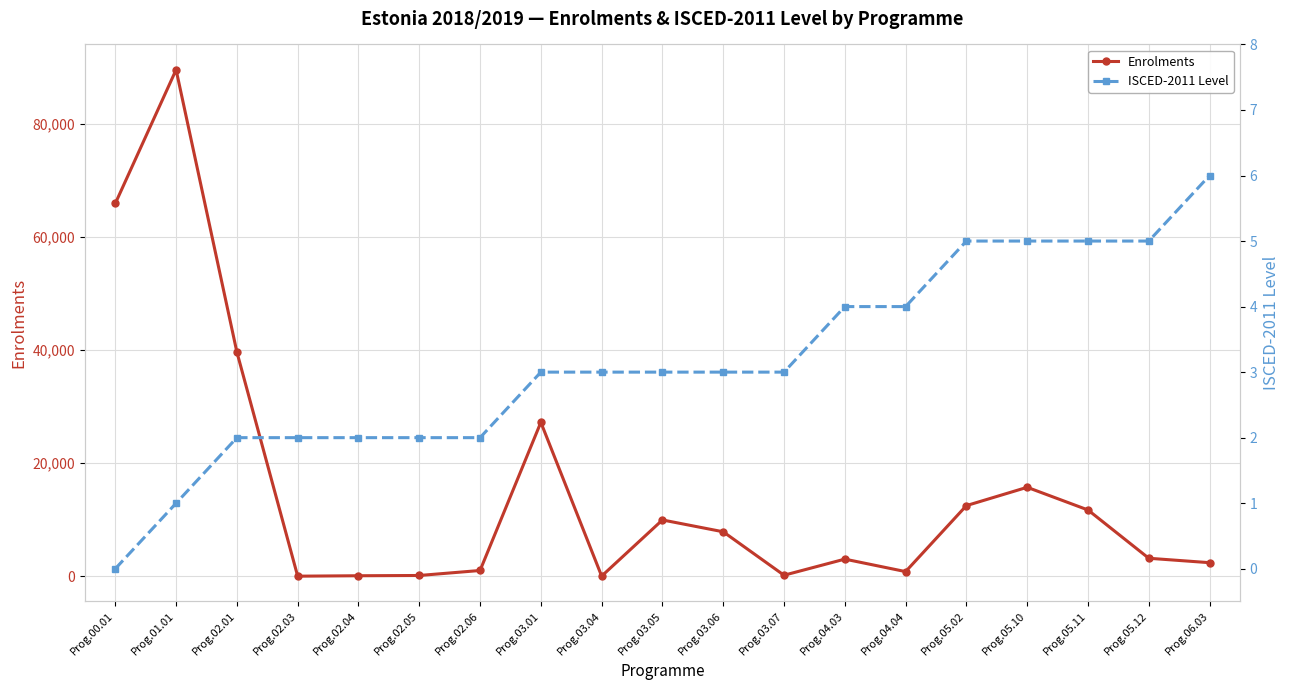

The Enrolments series shows 1008.7 at Prog.02.06. True or false?

True